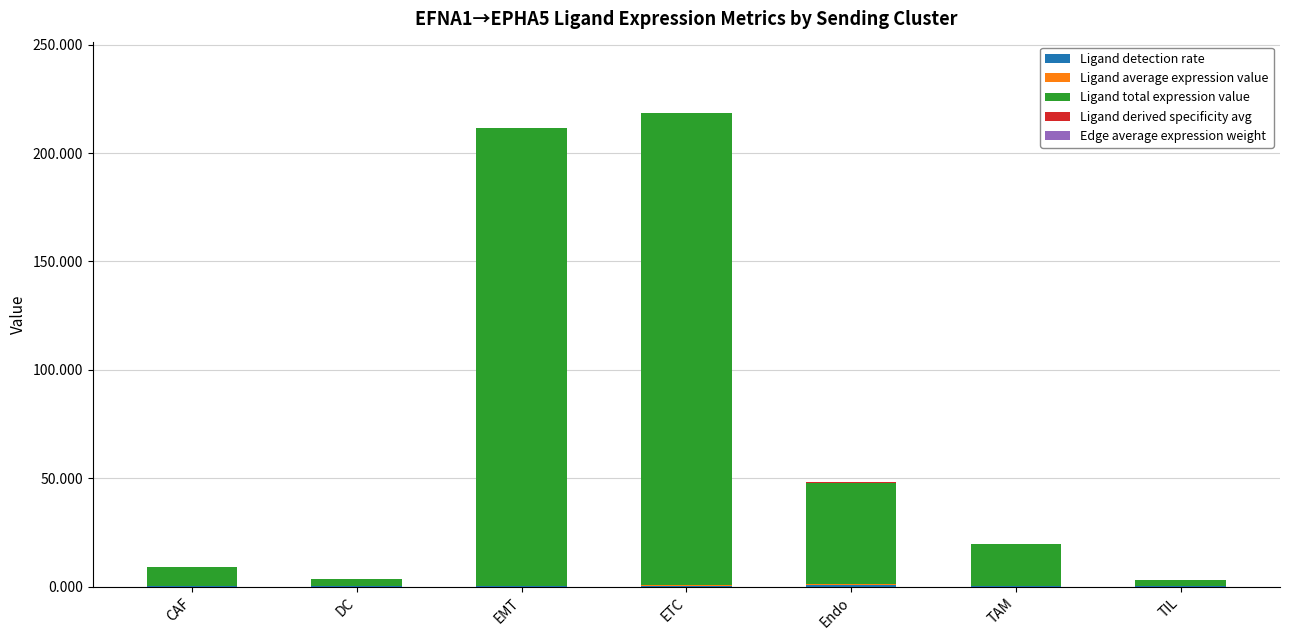

List the labels in order of Ligand detection rate value, largest first.

Endo, ETC, EMT, DC, TAM, TIL, CAF